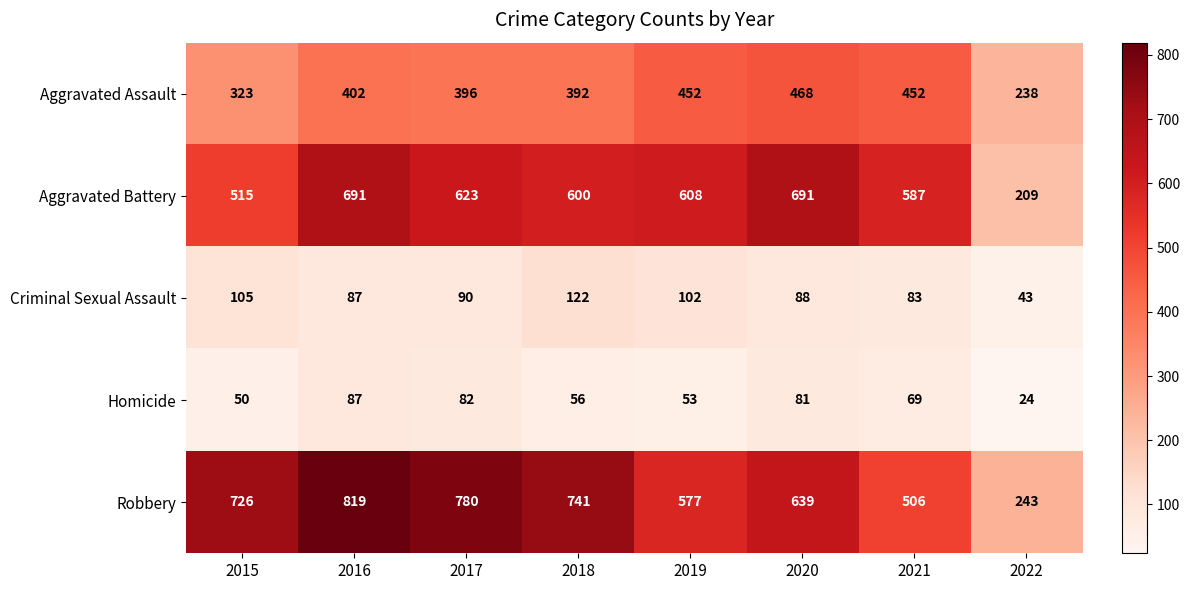

How many values in the Homicide series are below 69?

4